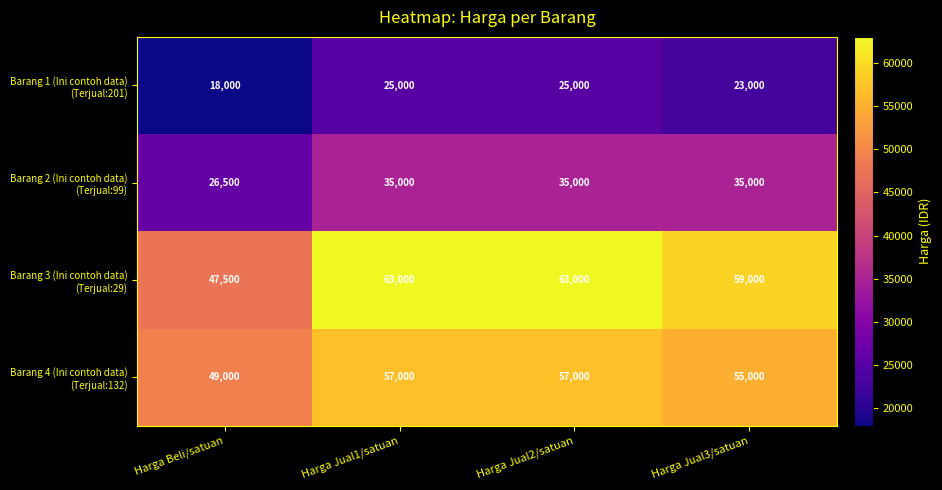

What is the difference between the highest and lowest values at Harga Jual1/satuan?

38000